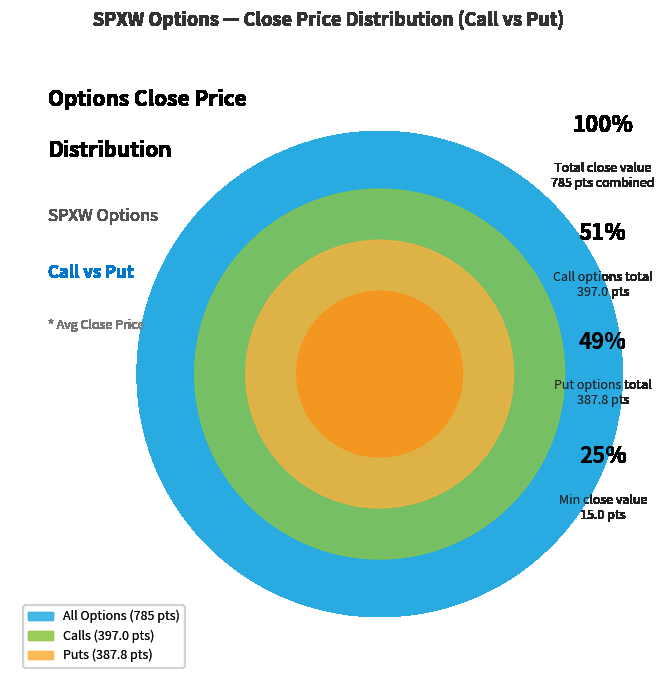

Is there a majority slice in this chart?

No